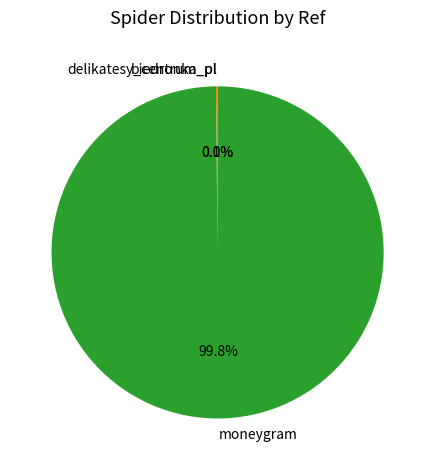

Is there a majority slice in this chart?

Yes